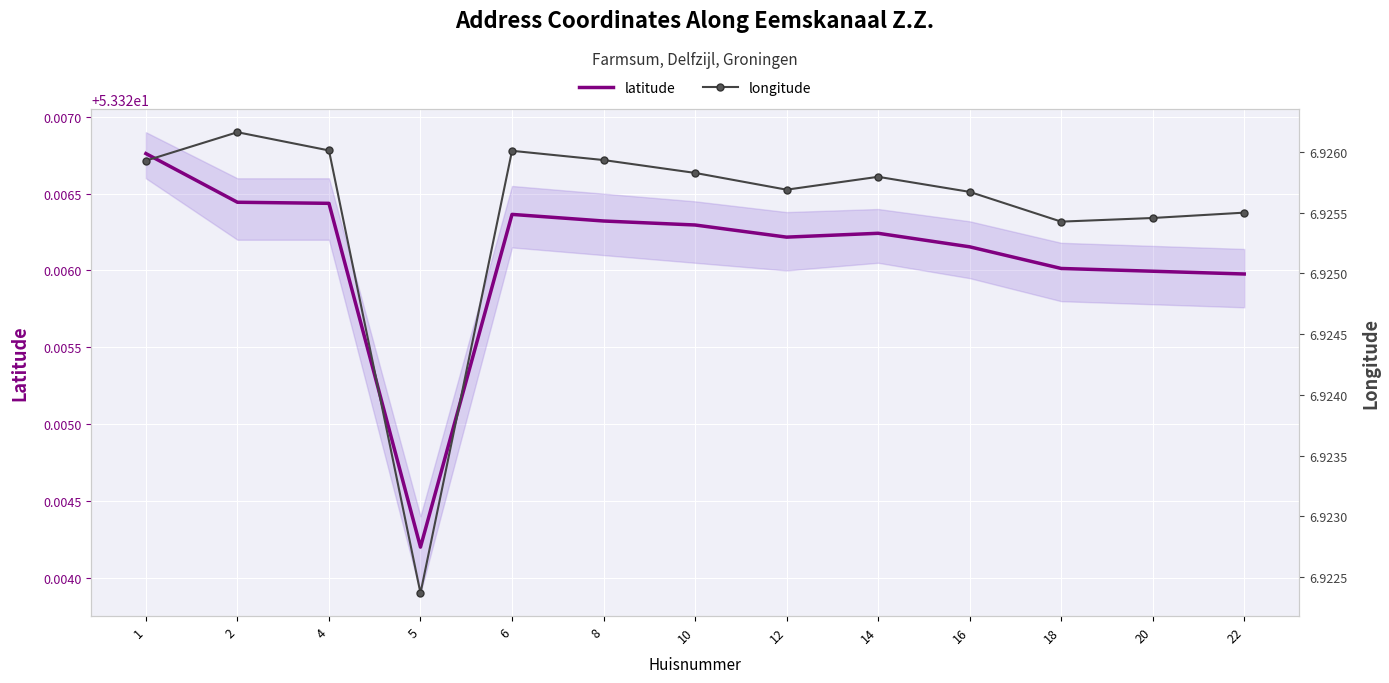

Count the number of categories in the chart.

13